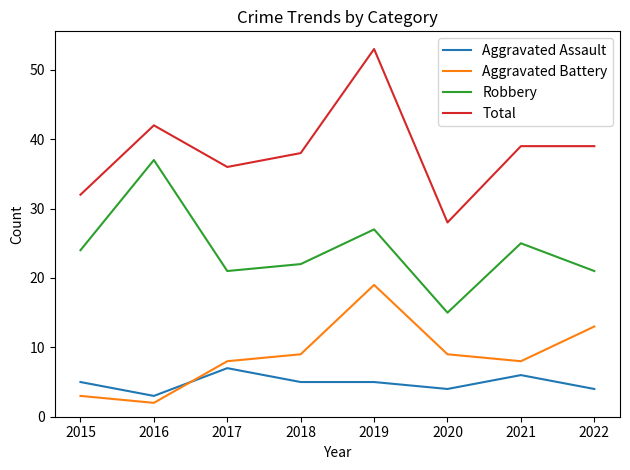

What is the highest value of the Aggravated Assault series?

7